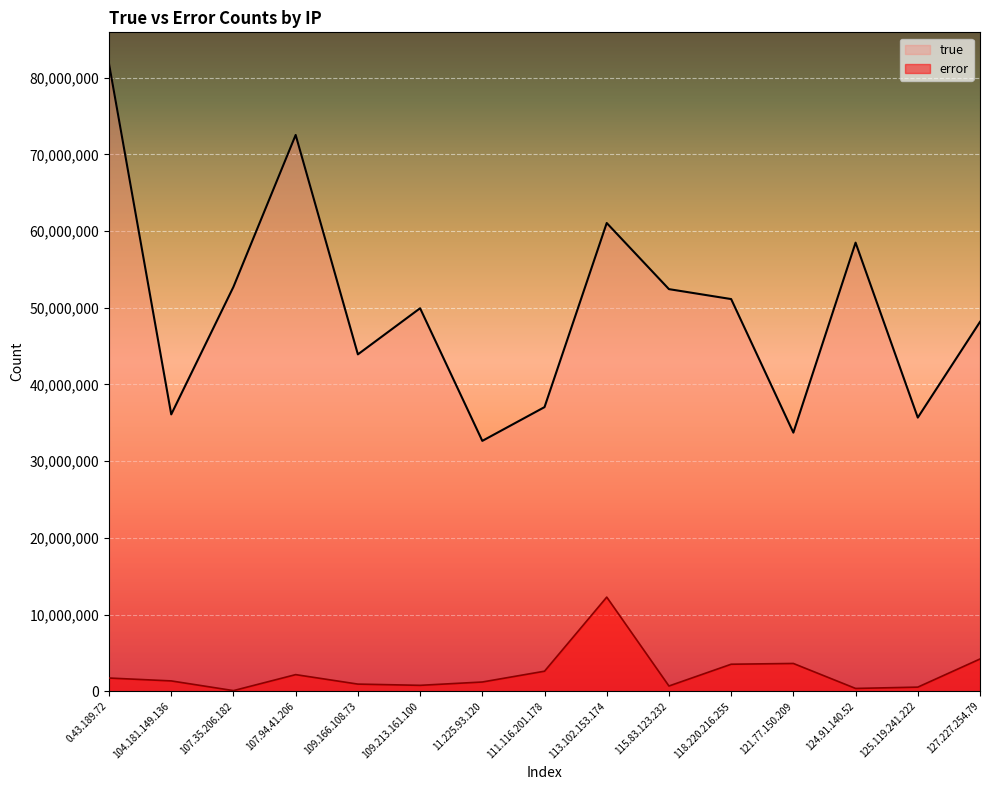

What is the sum of the true values at 107.94.41.206 and 124.91.140.52?

131006787.0